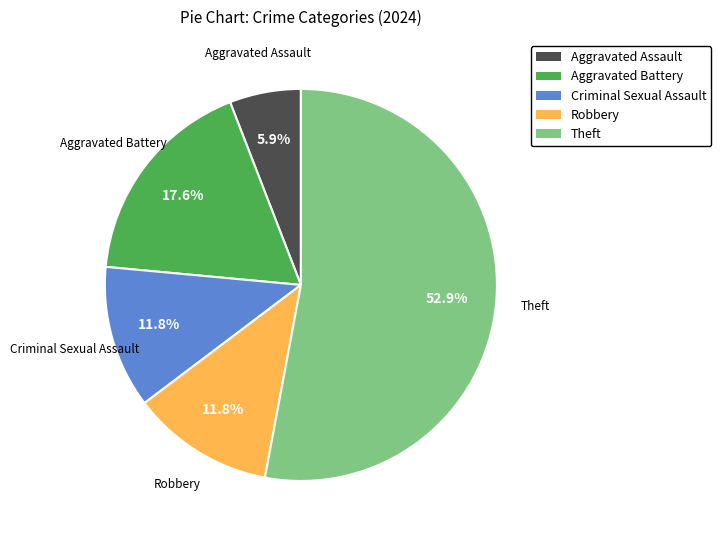

Is there any slice that represents more than half of the pie?

Yes